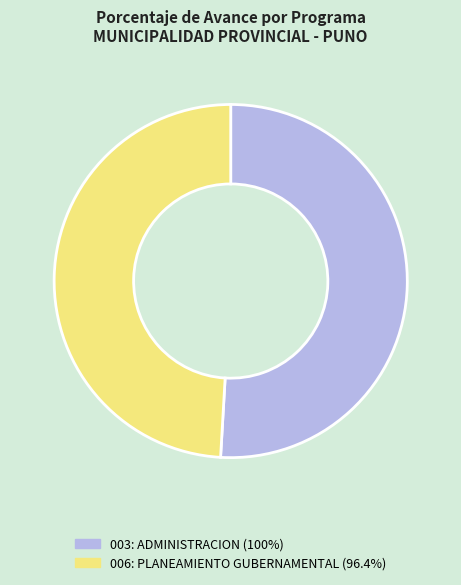

Approximately how many times larger is the value at 003: ADMINISTRACION compared to 006: PLANEAMIENTO GUBERNAMENTAL?

1.0